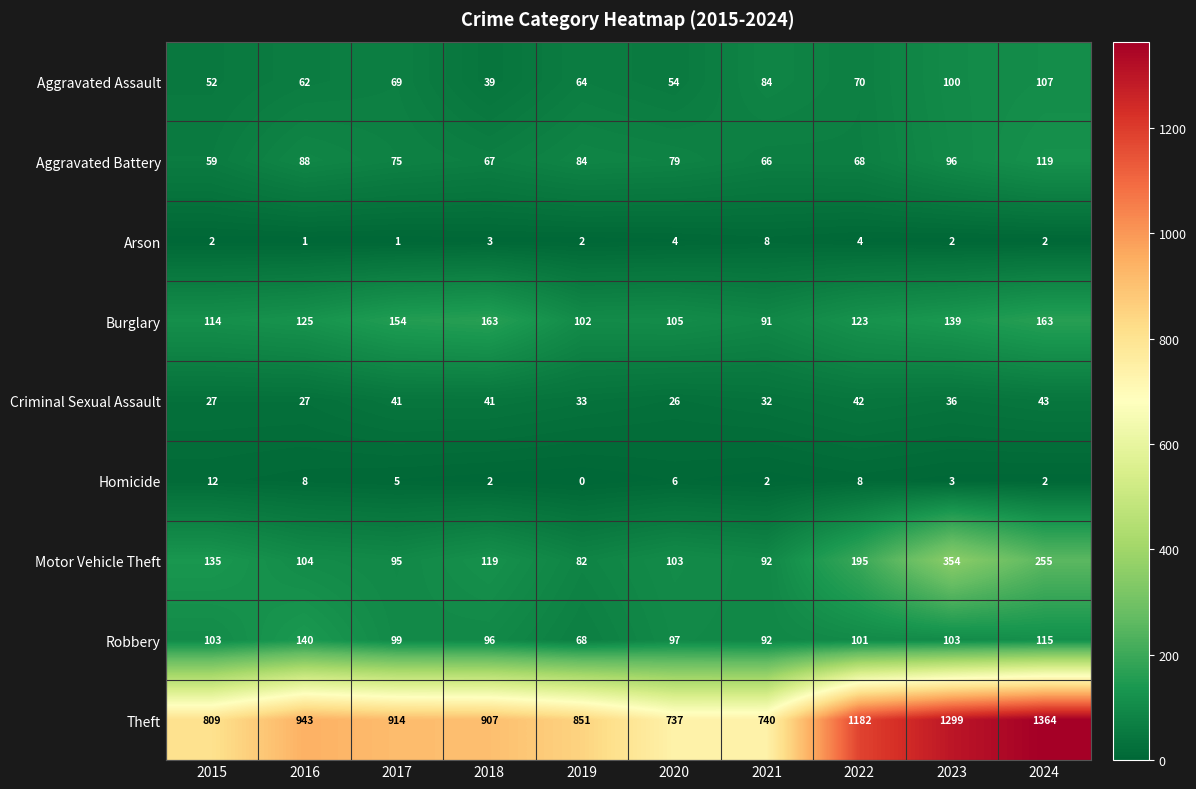

True or false: Aggravated Assault has a value of 52 at 2015.

True